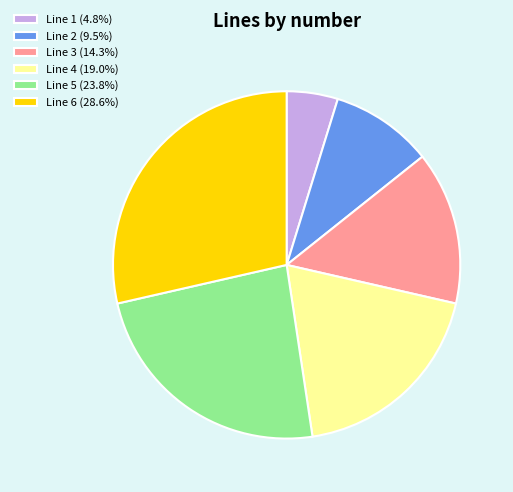

True or false: Line 3 accounts for 14% of the total.

True